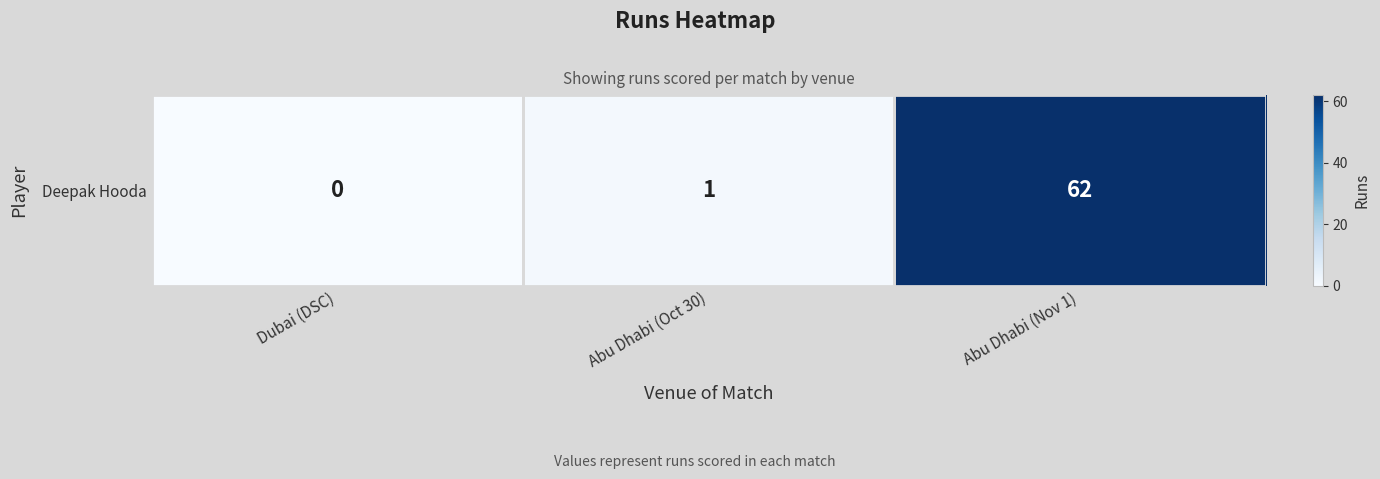

Rank the categories by value from highest to lowest.

Abu Dhabi (Nov 1), Abu Dhabi (Oct 30), Dubai (DSC)